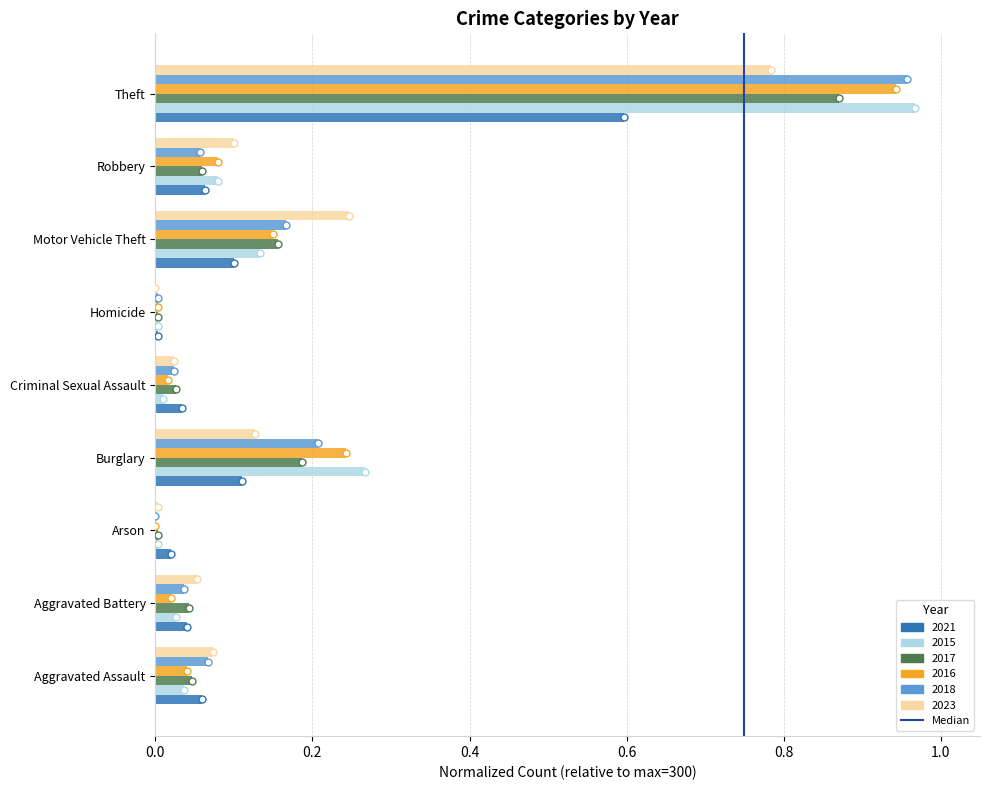

Is it true that 2023 equals 0.2 at Burglary?

False